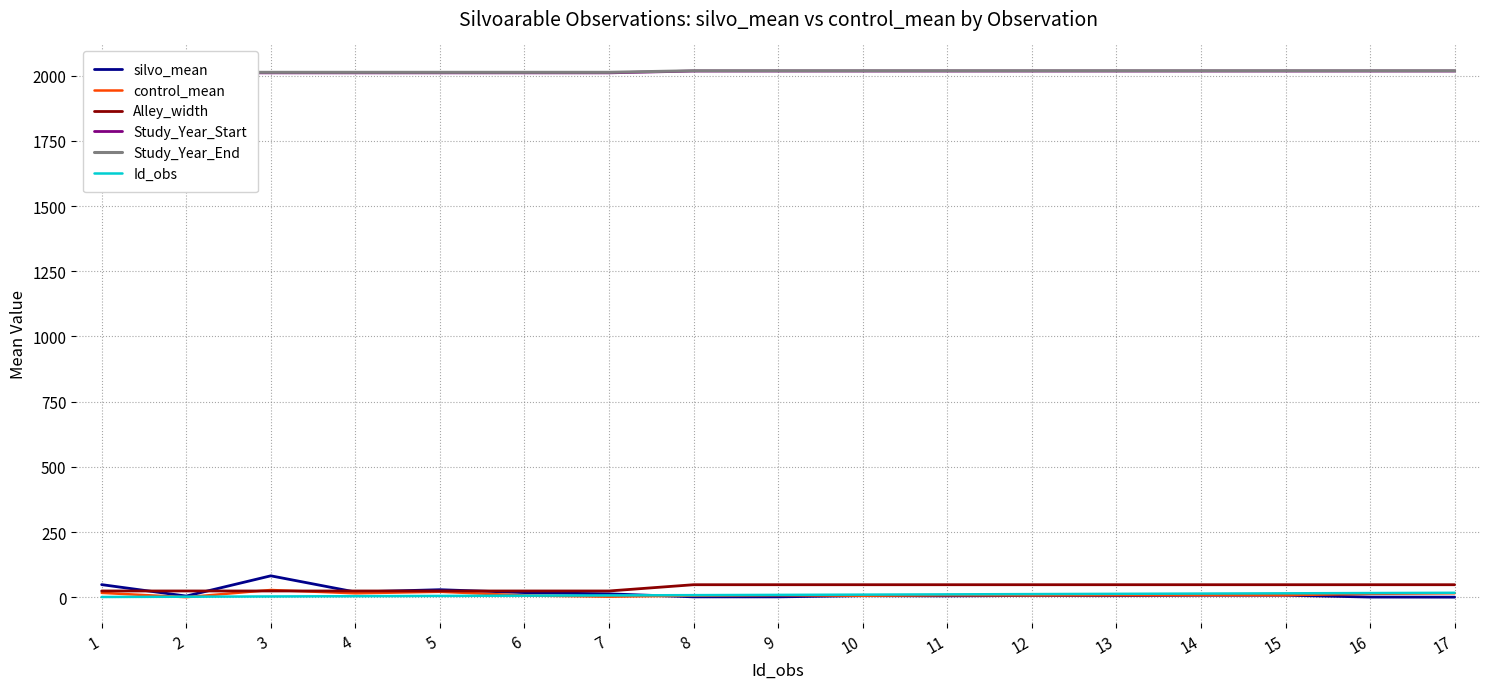

Reading right to left, transcribe all the data shown in this chart.

silvo_mean: 17=0.3	16=0.7	15=7.5	14=7.5	13=6.0	12=6.6	11=5.2	10=5.9	9=1.4	8=1.5	7=12.9	6=17.8	5=28.9	4=20.0	3=82.1	2=4.5	1=48.3
control_mean: 17=15.2	16=12.9	15=7.9	14=7.9	13=7.5	12=7.1	11=7.4	10=5.6	9=7.6	8=6.2	7=2.0	6=6.9	5=20.9	4=15.0	3=27.7	2=0.2	1=16.7
Alley_width: 17=48.0	16=48.0	15=48.0	14=48.0	13=48.0	12=48.0	11=48.0	10=48.0	9=48.0	8=48.0	7=24.0	6=24.0	5=24.0	4=24.0	3=24.0	2=24.0	1=24.0
Study_Year_Start: 17=2018.0	16=2018.0	15=2018.0	14=2018.0	13=2018.0	12=2018.0	11=2018.0	10=2018.0	9=2018.0	8=2018.0	7=2011.0	6=2011.0	5=2011.0	4=2011.0	3=2011.0	2=2011.0	1=2011.0
Study_Year_End: 17=2019.0	16=2019.0	15=2019.0	14=2019.0	13=2019.0	12=2019.0	11=2019.0	10=2019.0	9=2019.0	8=2019.0	7=2013.0	6=2013.0	5=2013.0	4=2013.0	3=2013.0	2=2013.0	1=2013.0
Id_obs: 17=17.0	16=16.0	15=15.0	14=14.0	13=13.0	12=12.0	11=11.0	10=10.0	9=9.0	8=8.0	7=7.0	6=6.0	5=5.0	4=4.0	3=3.0	2=2.0	1=1.0